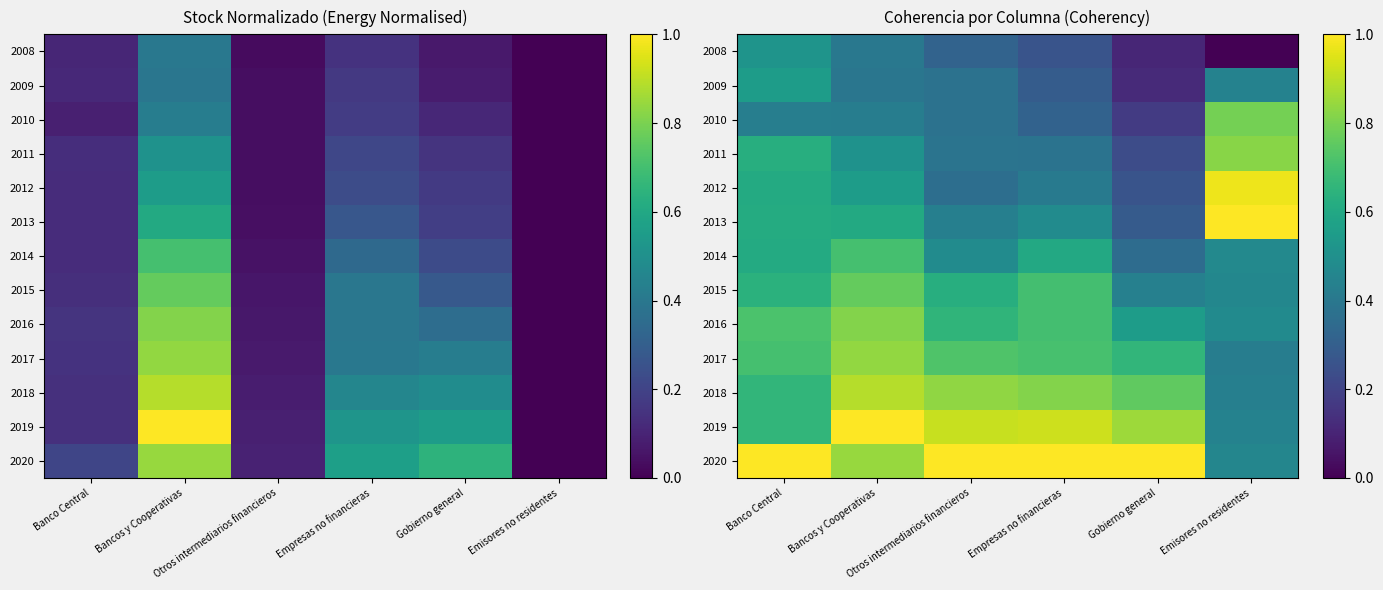

What is the spread (max minus min) of values at Banco Central?

0.6